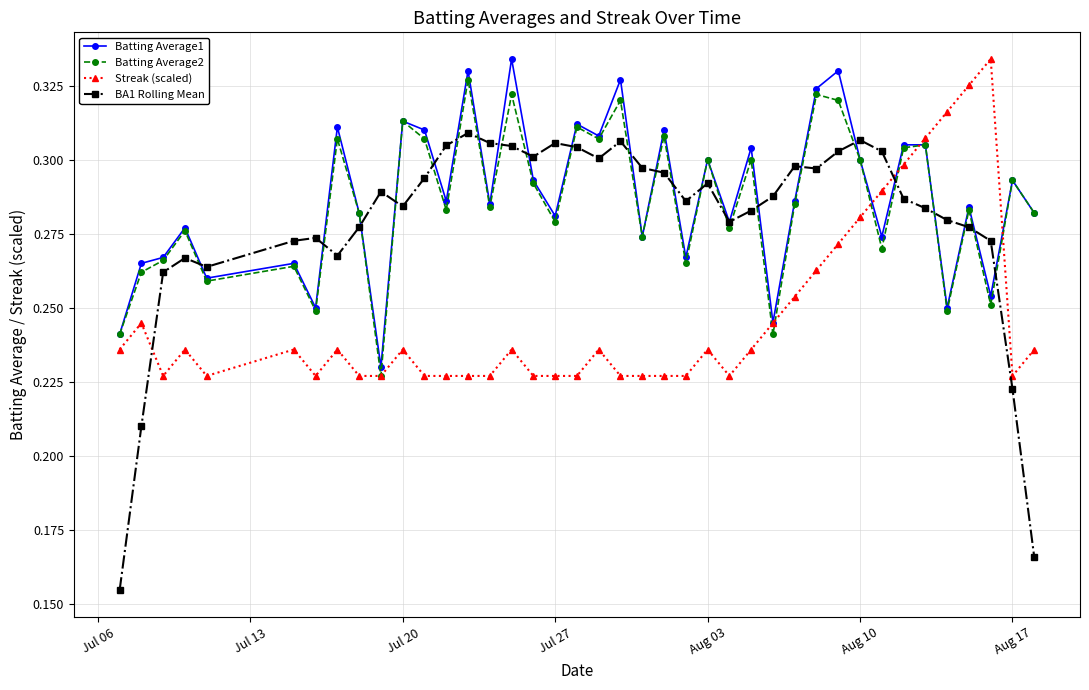

Count the BA1 Rolling Mean values in the range 0 to 1.

40